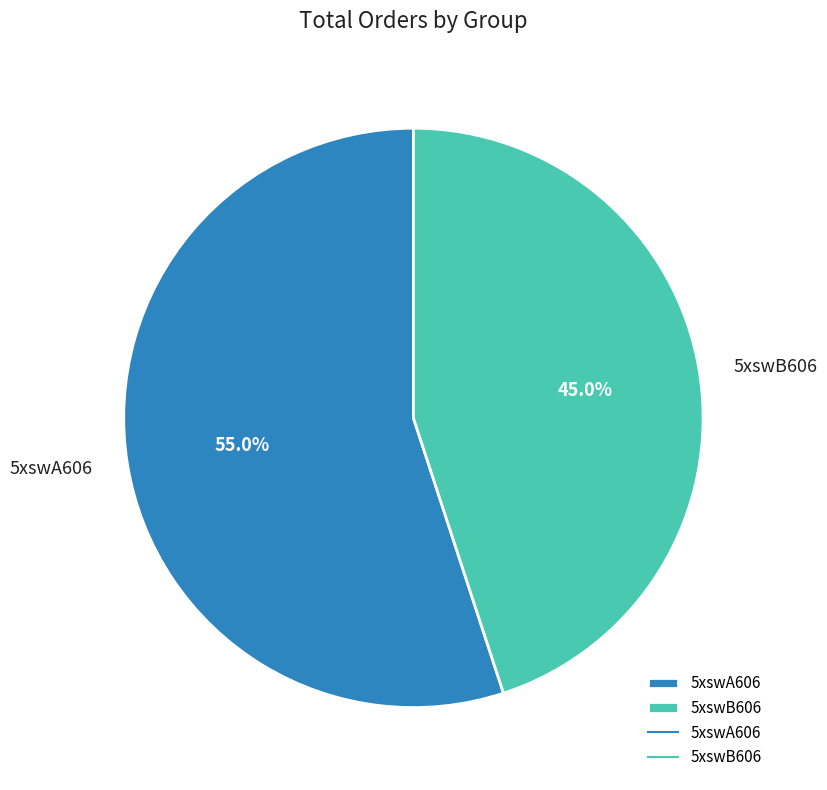

Is the sum of 5xswB606 and 5xswA606 greater than half?

Yes